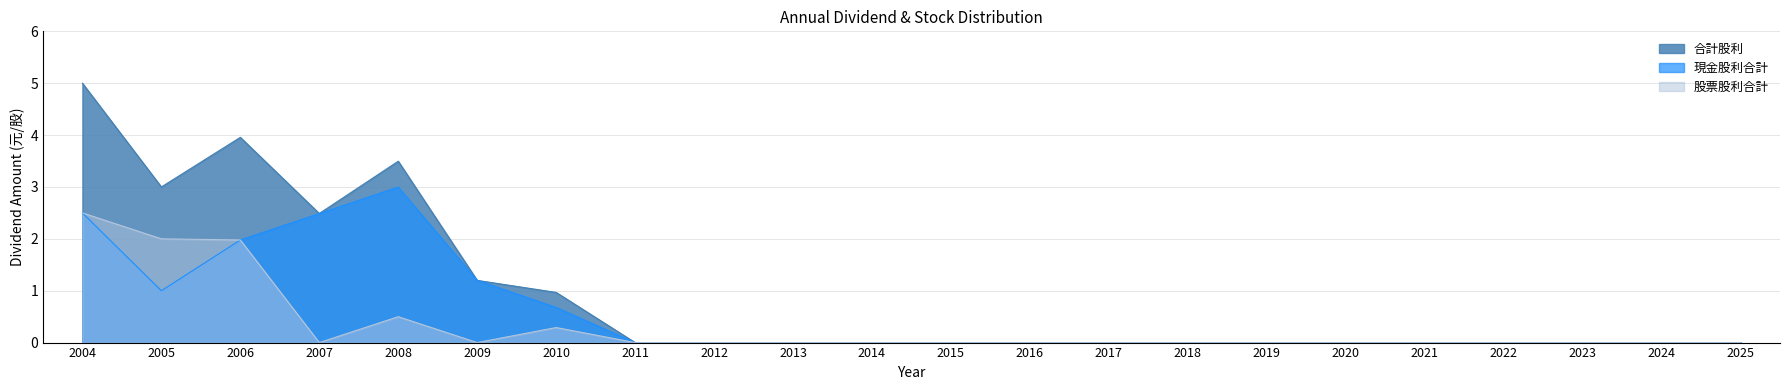

List the labels in order of 現金股利合計 value, largest first.

2008, 2004, 2007, 2006, 2009, 2005, 2010, 2011, 2012, 2013, 2014, 2015, 2016, 2017, 2018, 2019, 2020, 2021, 2022, 2023, 2024, 2025